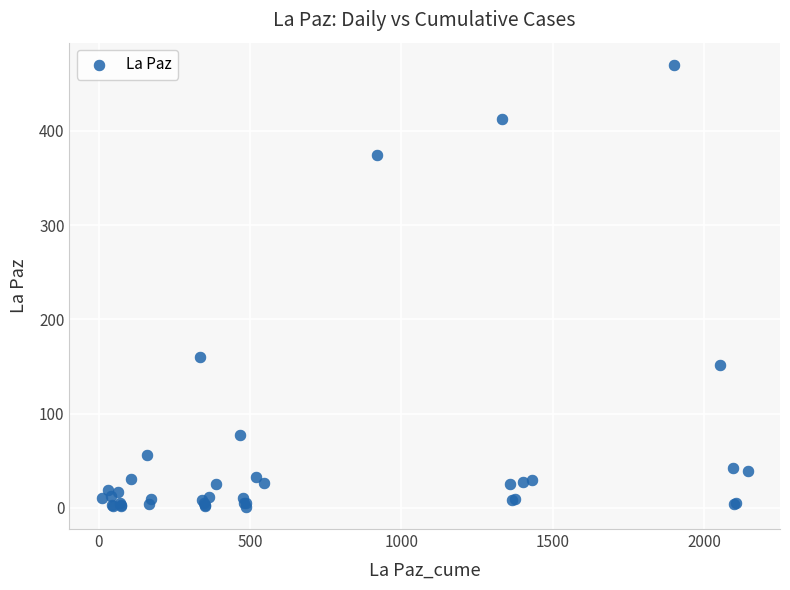

What Y value in the scatter plot is closest to 235?

160